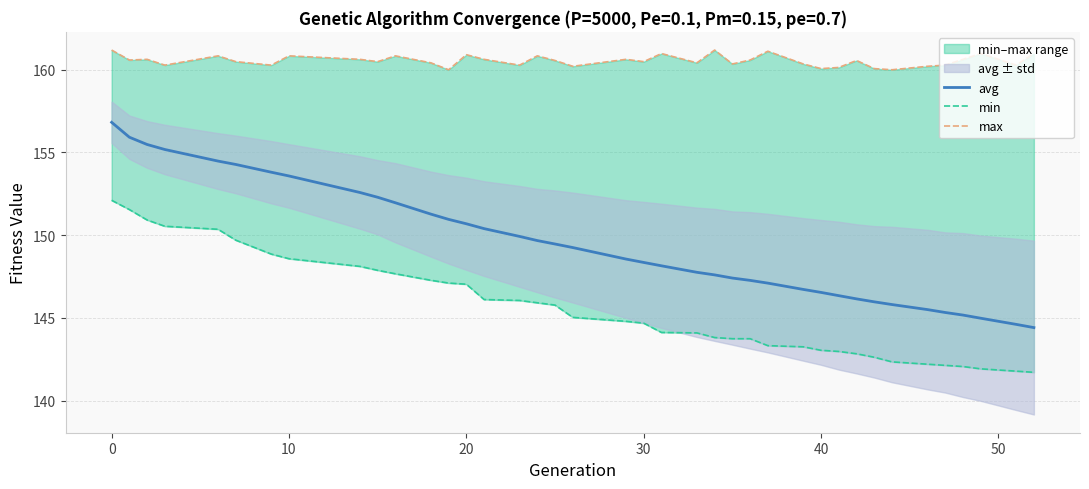

Reading left to right, list all the values displayed in this chart.

avg: 156.8	155.9	155.5	155.2	154.5	154.3	153.8	153.6	152.6	152.3	152.0	151.3	151.0	150.7	150.4	149.9	149.7	149.5	149.3	148.6	148.4	148.1	147.8	147.6	147.4	147.3	147.1	146.7	146.5	146.3	146.2	146.0	145.8	145.5	145.3	145.2	145.0	144.6	144.4
min: 152.1	151.5	150.9	150.5	150.4	149.7	148.9	148.6	148.1	147.9	147.7	147.3	147.1	147.0	146.1	146.1	145.9	145.8	145.0	144.8	144.7	144.1	144.1	143.8	143.7	143.7	143.3	143.3	143.0	143.0	142.8	142.6	142.3	142.2	142.1	142.1	141.9	141.8	141.7
max: 161.2	160.6	160.6	160.3	160.8	160.5	160.3	160.8	160.6	160.5	160.8	160.4	160.0	160.9	160.6	160.3	160.8	160.5	160.2	160.6	160.5	161.0	160.4	161.2	160.3	160.6	161.1	160.3	160.1	160.1	160.5	160.1	160.0	160.2	160.3	160.6	161.0	160.3	161.0